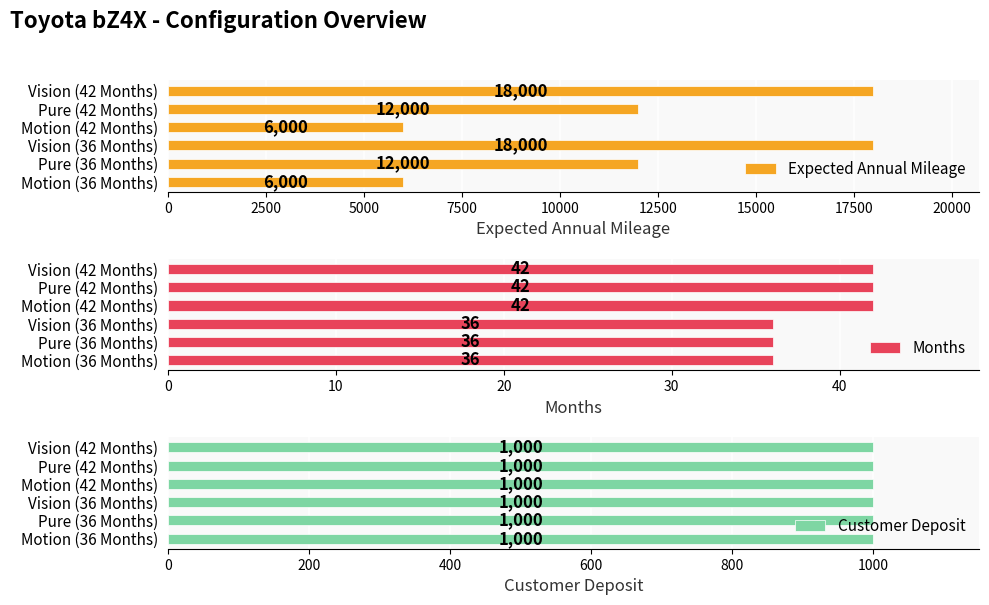

What is the difference between the second highest and minimum values in the Expected Annual Mileage series?

12000